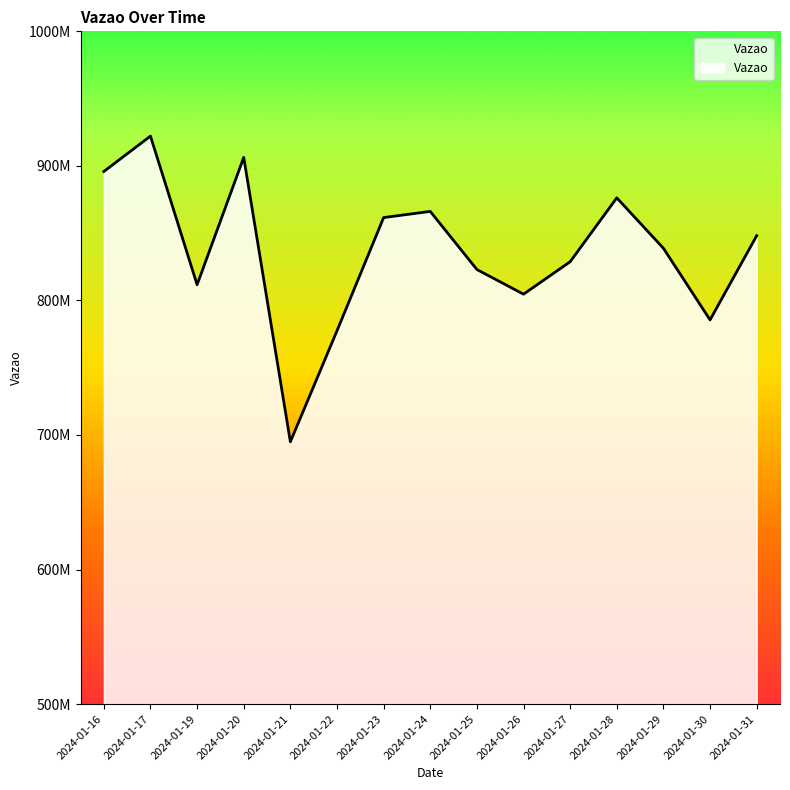

How many points are lower than both their immediate neighbors (excluding endpoints)?

4